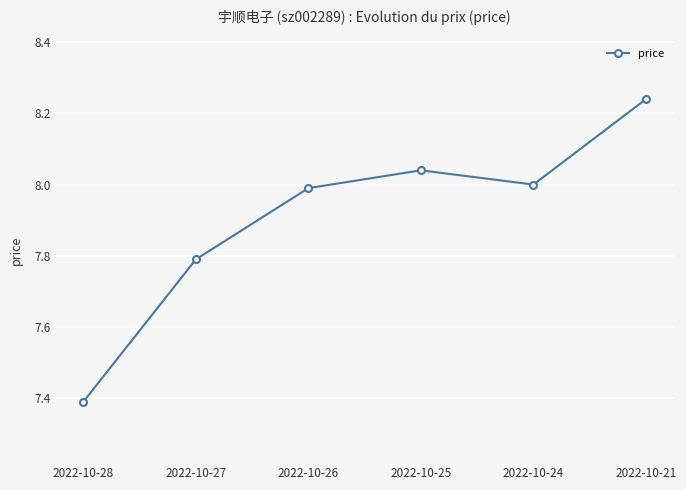

Where does the data first go above 8?

2022-10-25